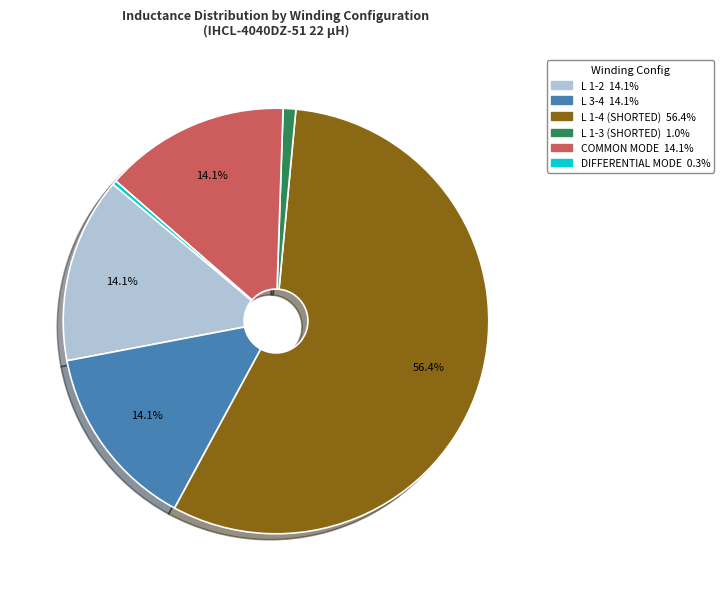

Is there a majority slice in this chart?

Yes